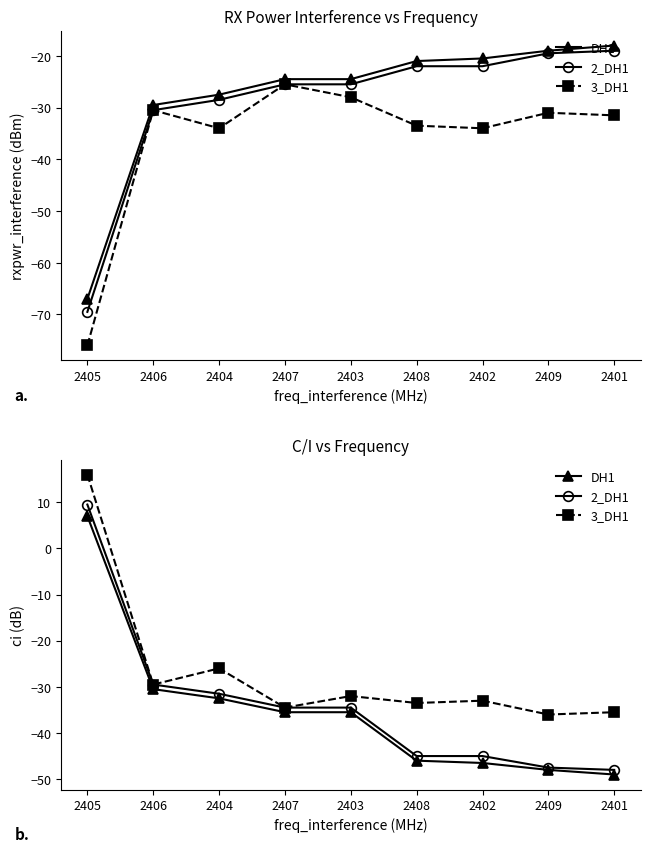

At which category is the sum across all series the highest?

2405